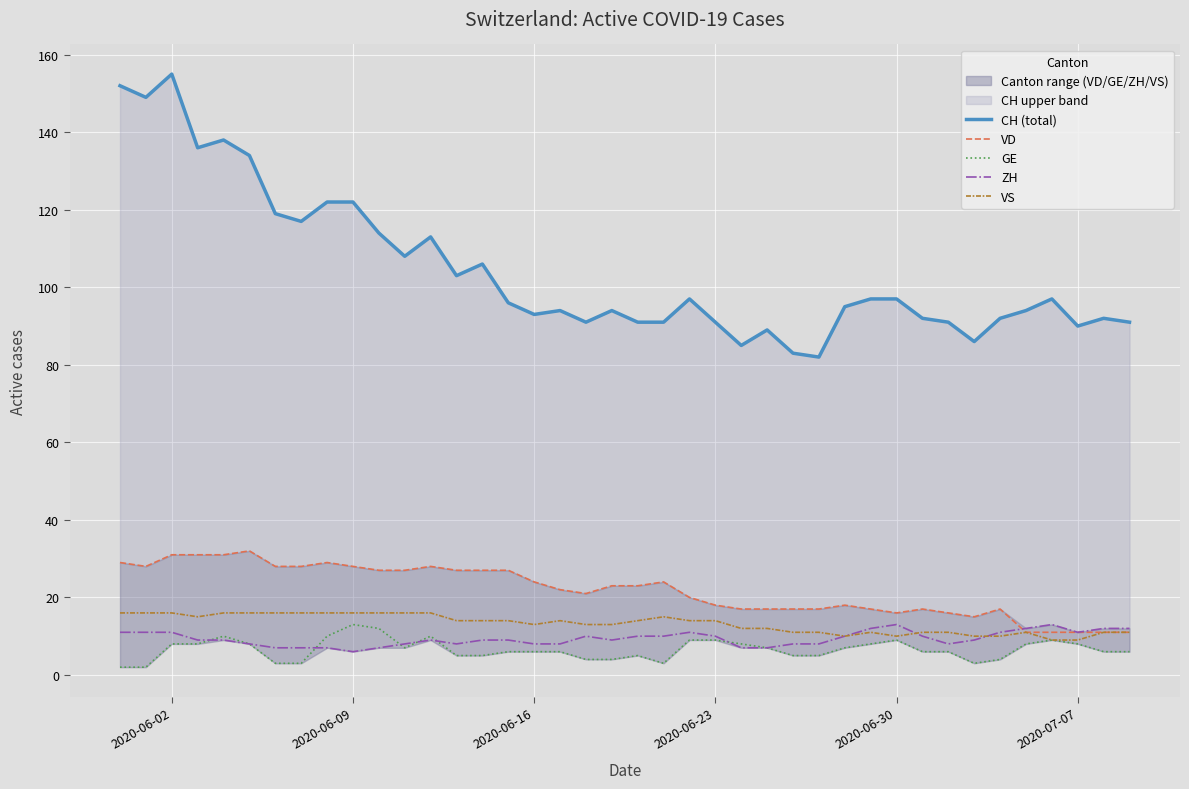

What is the minimum value for ZH?

6